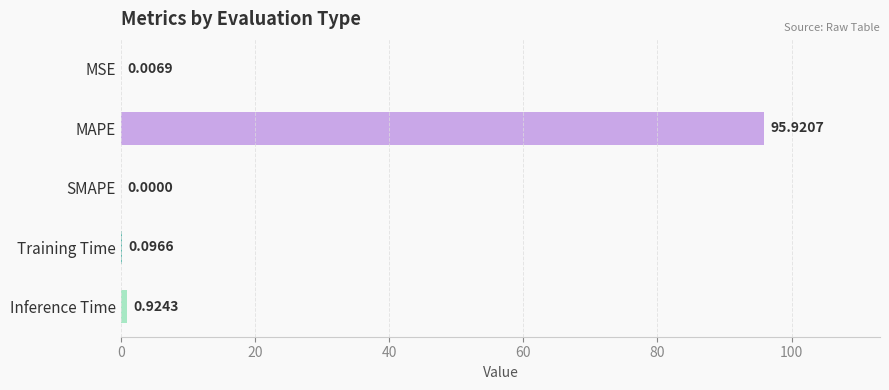

What is the sum of all values?

96.9